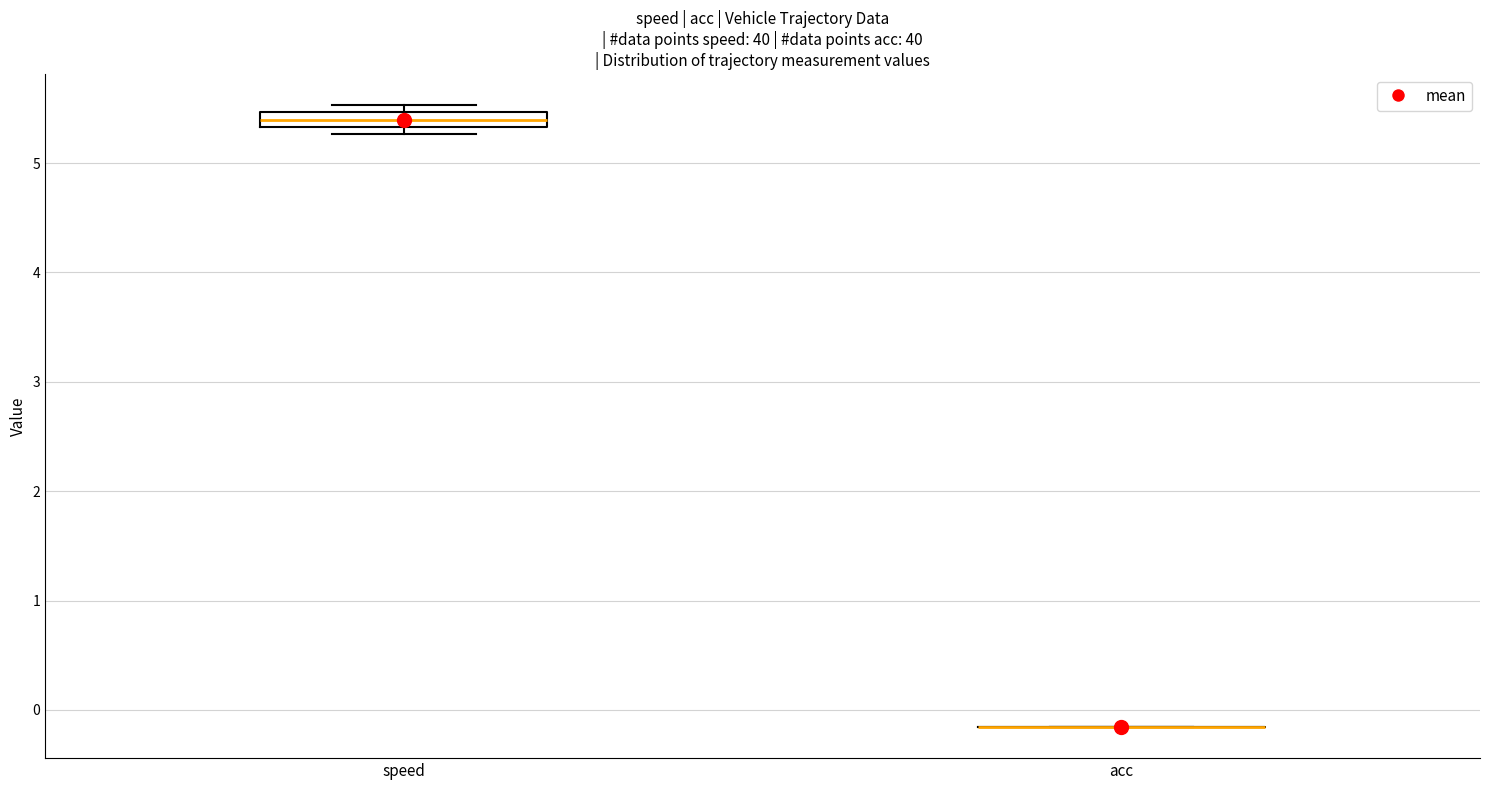

Which box is the tallest, from its lower edge to its upper edge?

speed